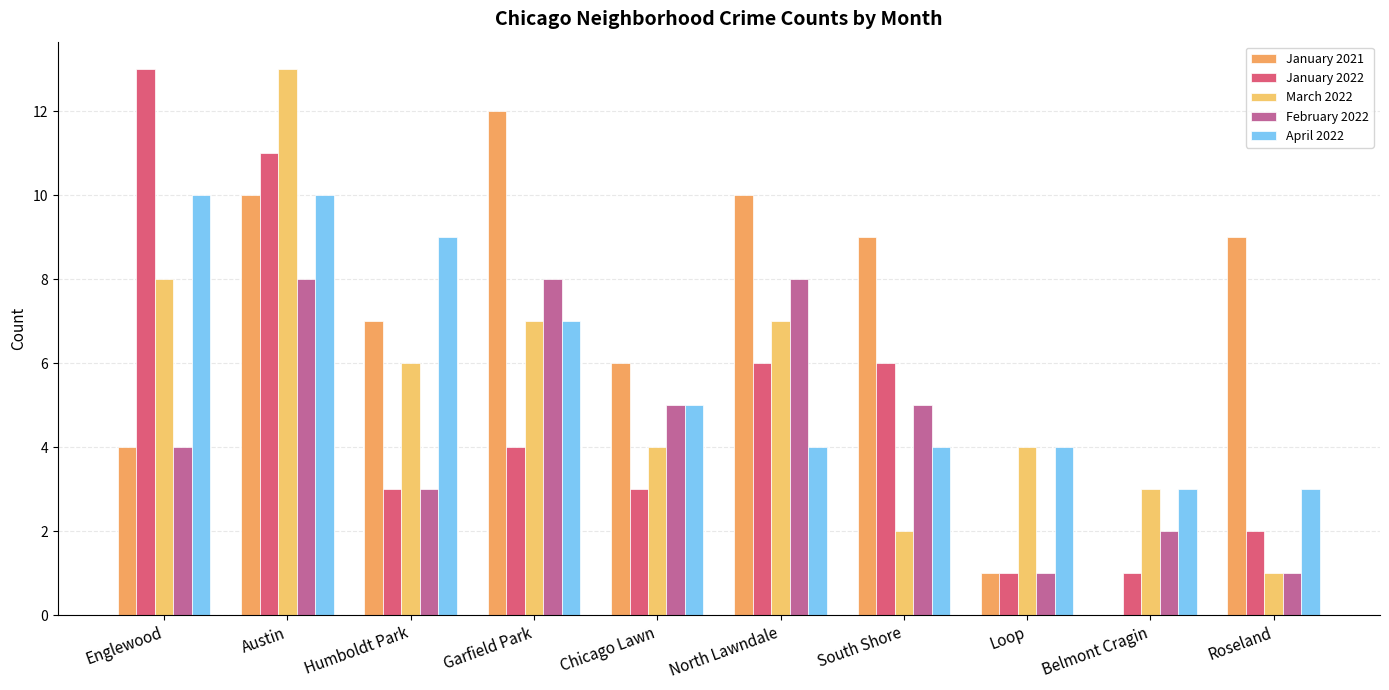

Which series has the largest total across all categories?

January 2021